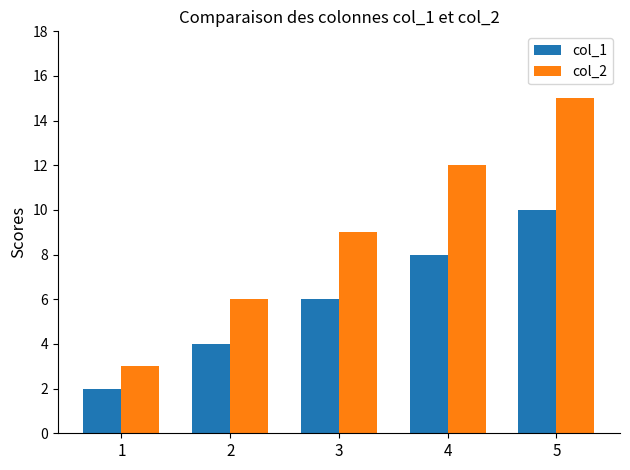

Does the chart contain any negative values?

No